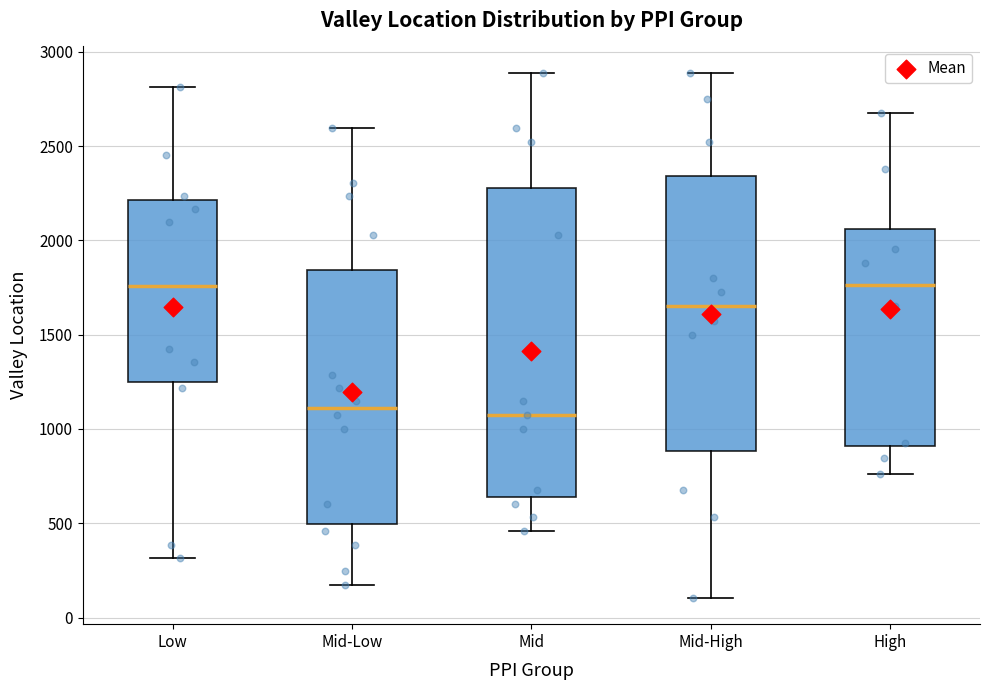

Where does the lower whisker of the box for Mid-High end on the y-axis? The values are not printed on the chart, so give them approximately, as read against the axis.

100